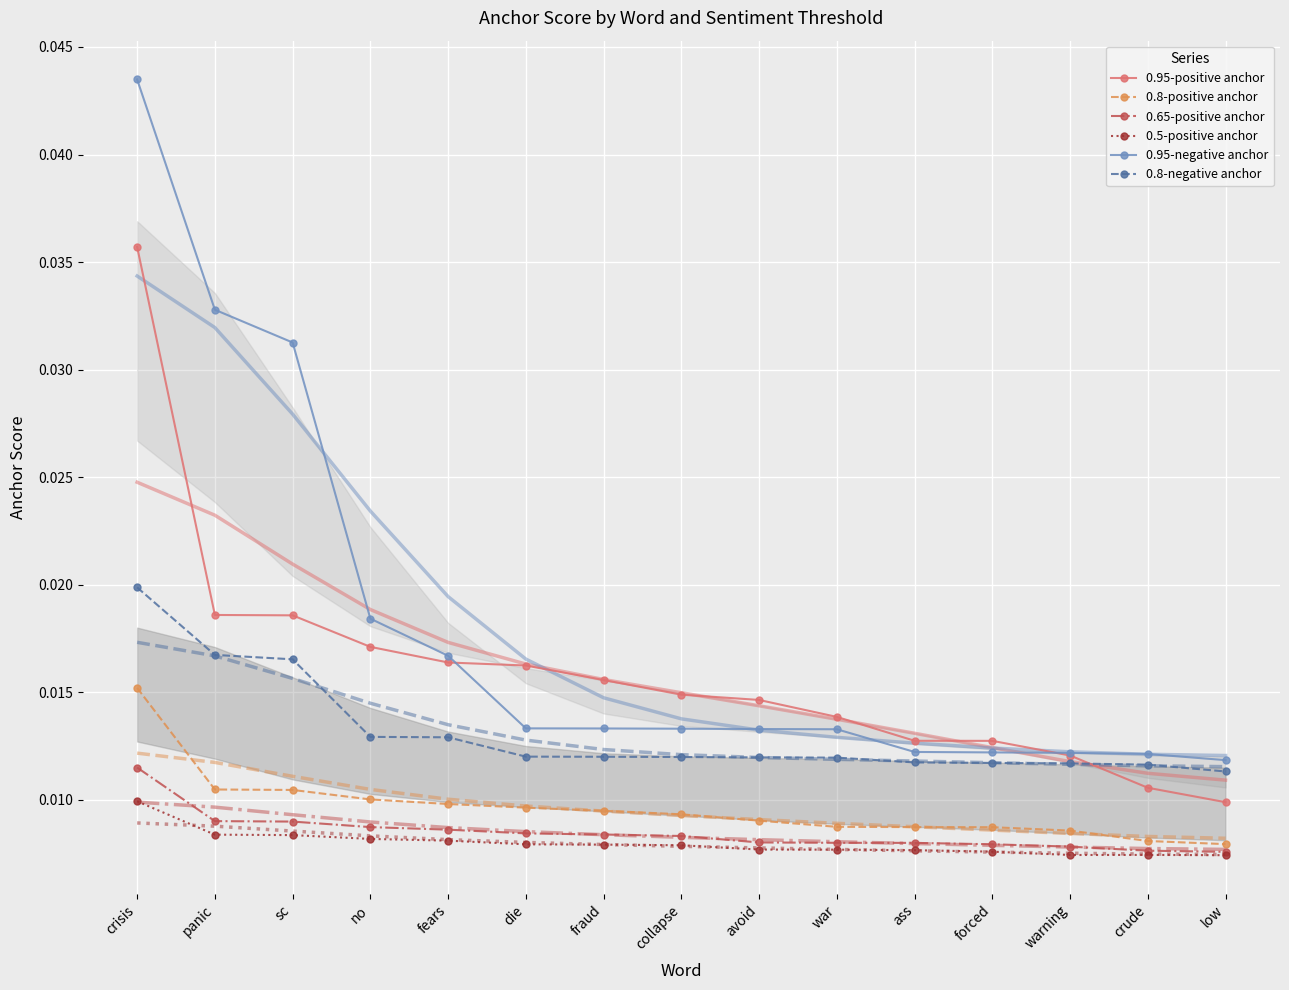

At how many categories does at least one series exceed 0?

15